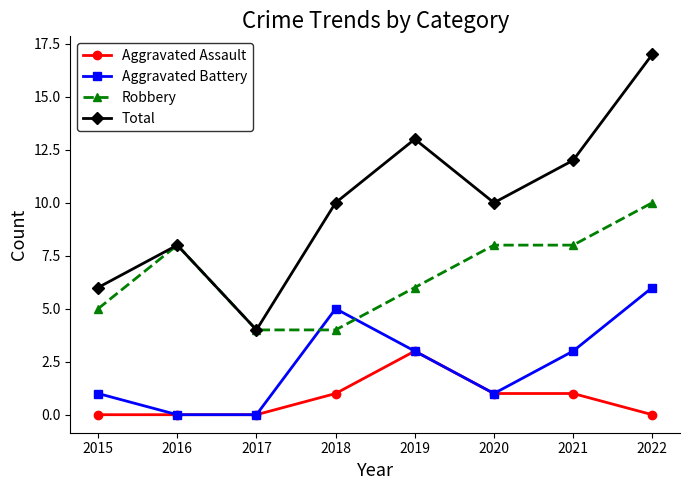

What is the value of the Robbery point at the 7th from the left?

8